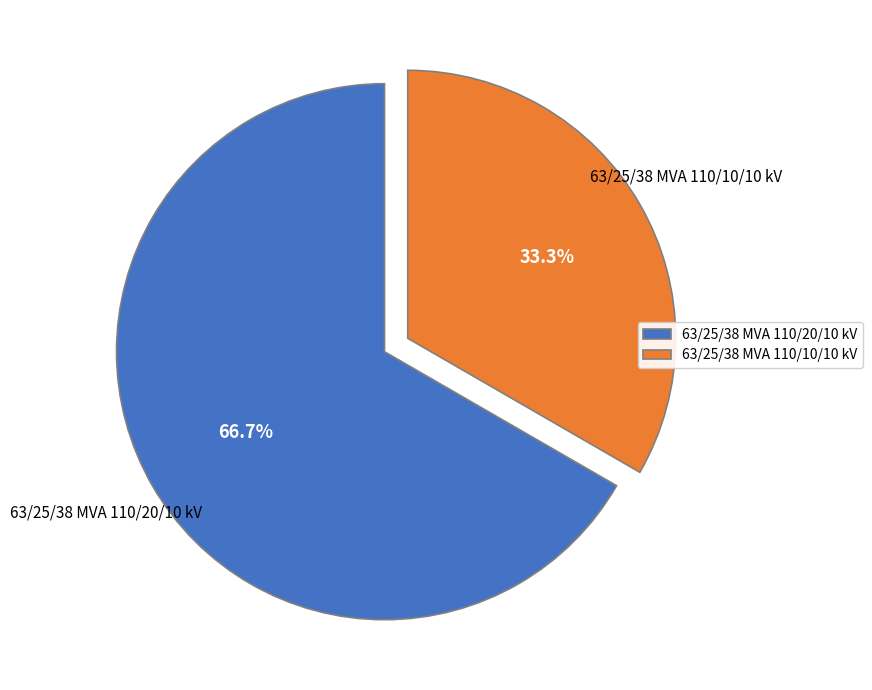

To the nearest percent, what is the difference between the largest and smallest slice percentages?

33%